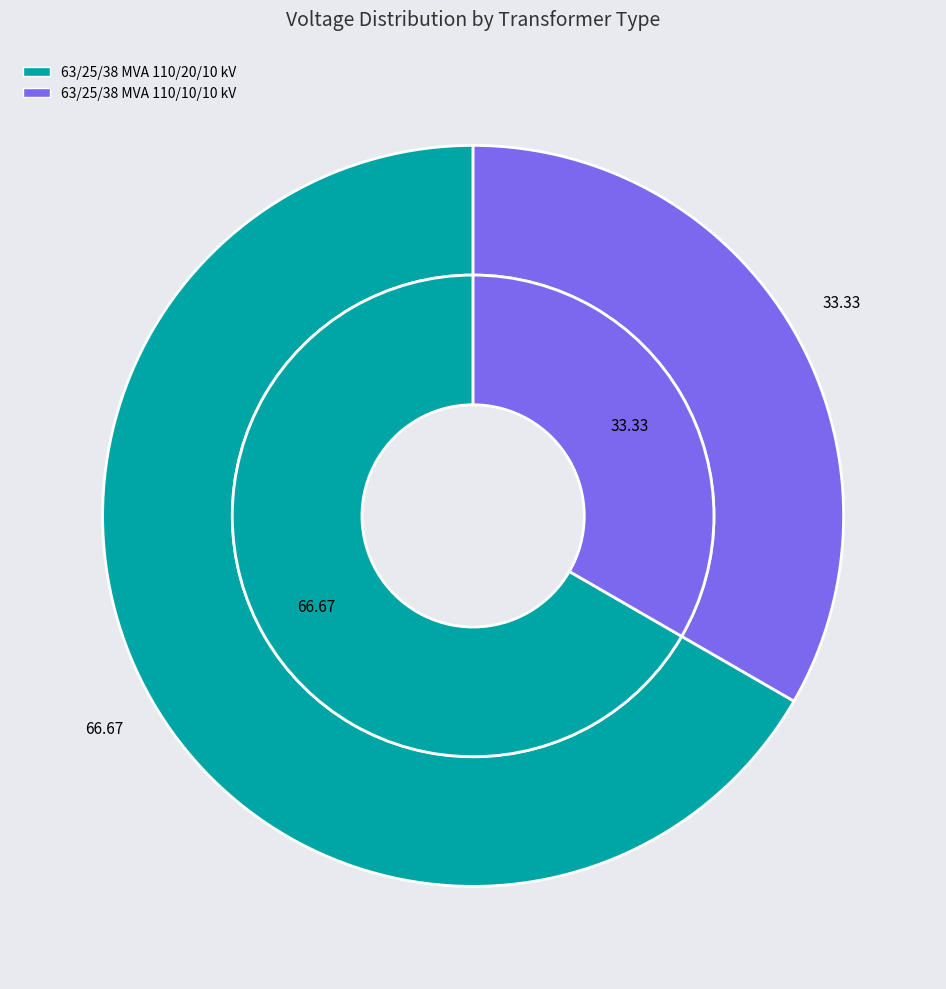

Which category has the smallest portion of the pie?

63/25/38 MVA 110/10/10 kV